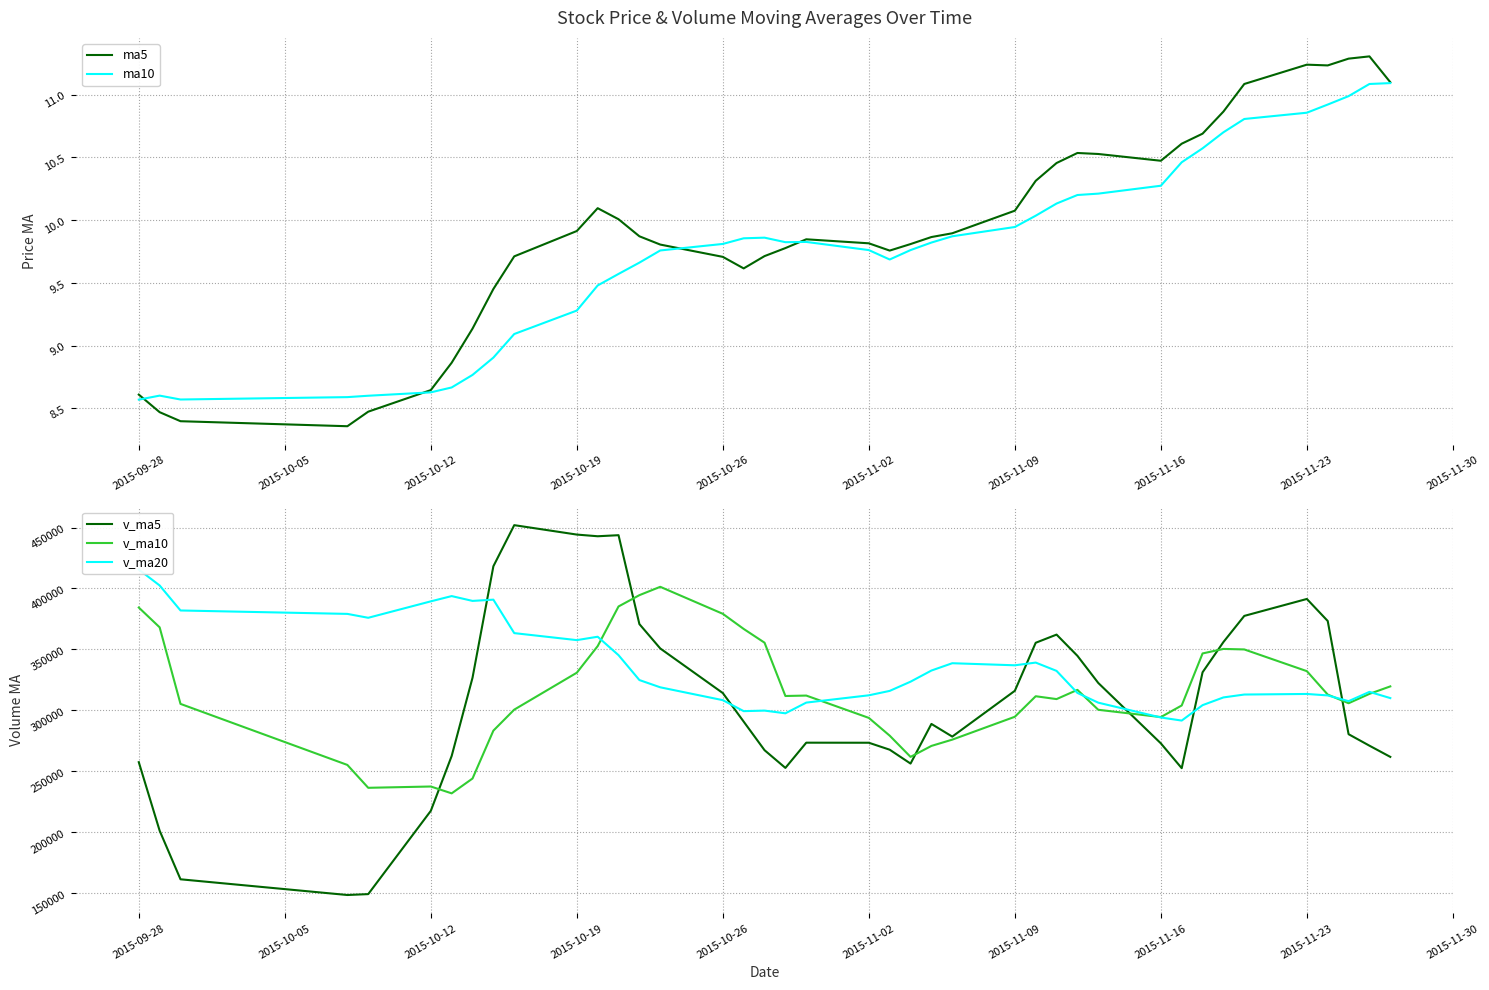

What is the greatest value displayed?

451940.1